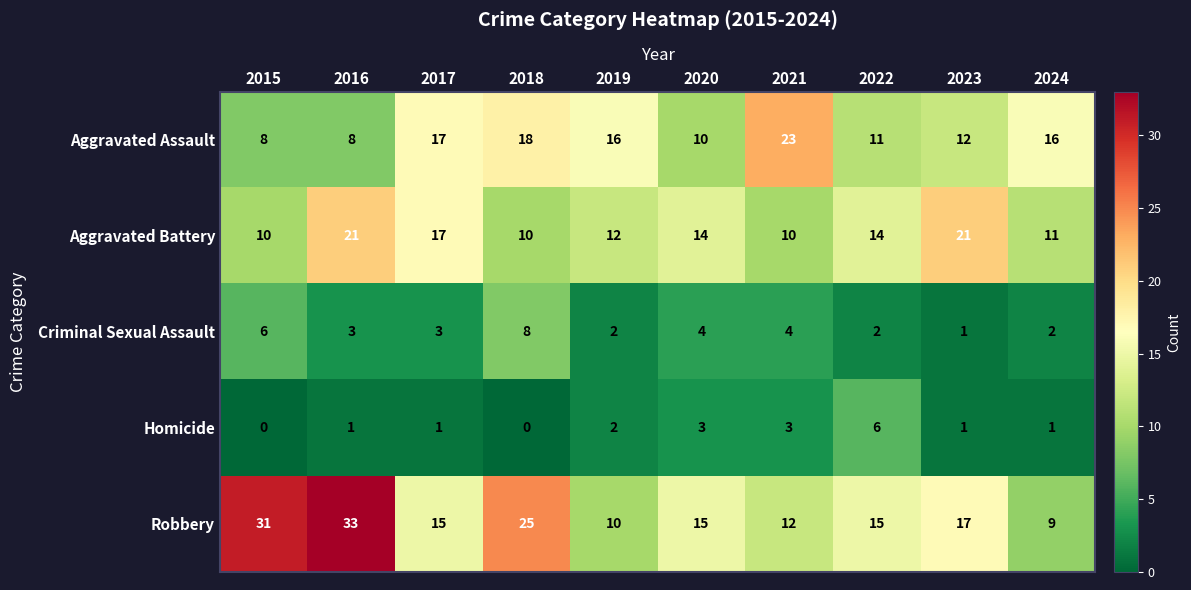

Read the Robbery value at 2016, to the nearest 10.

30